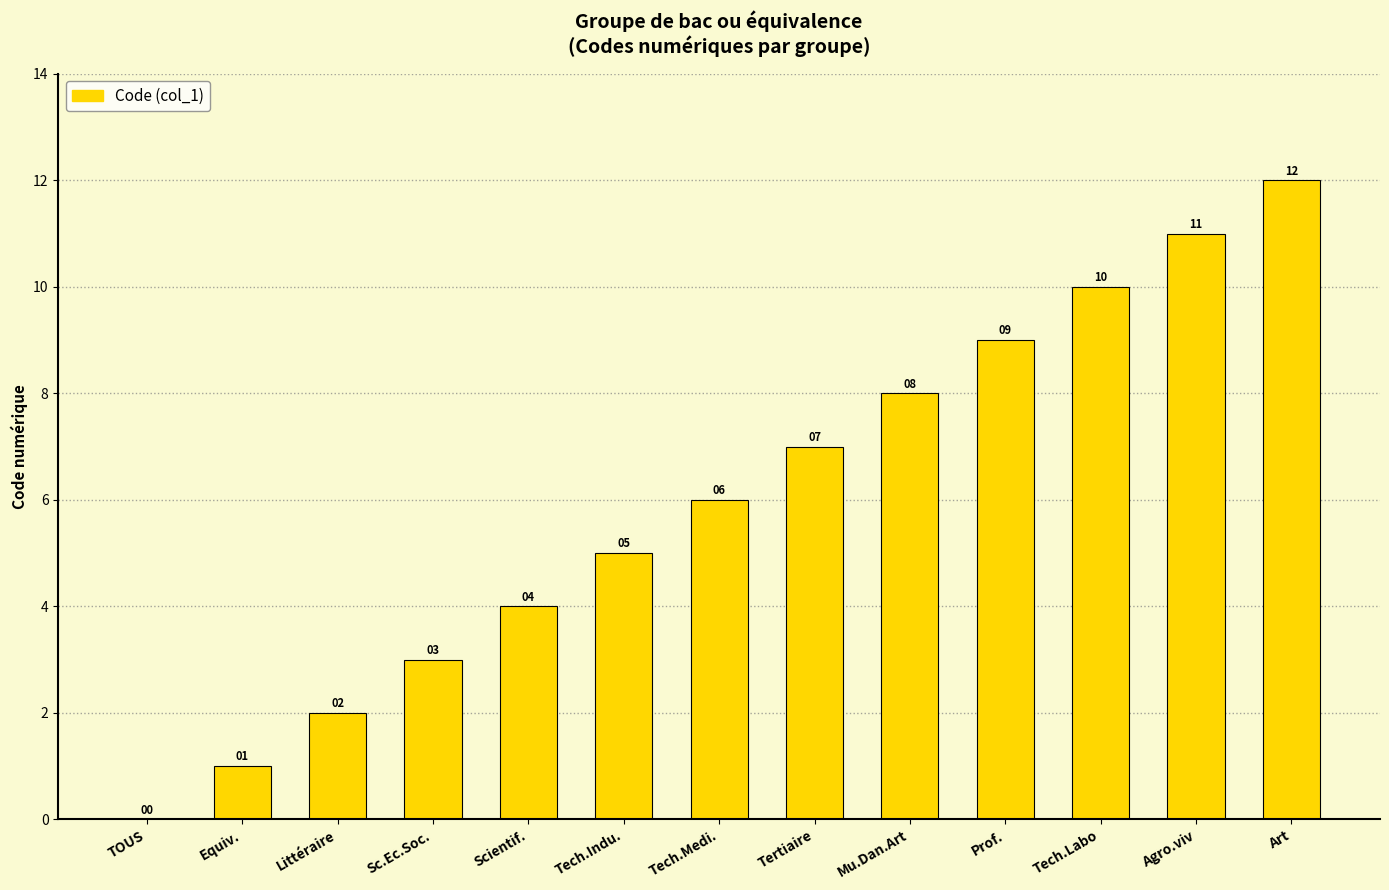

Between Scientif. and Tech.Indu., which is larger?

Tech.Indu.